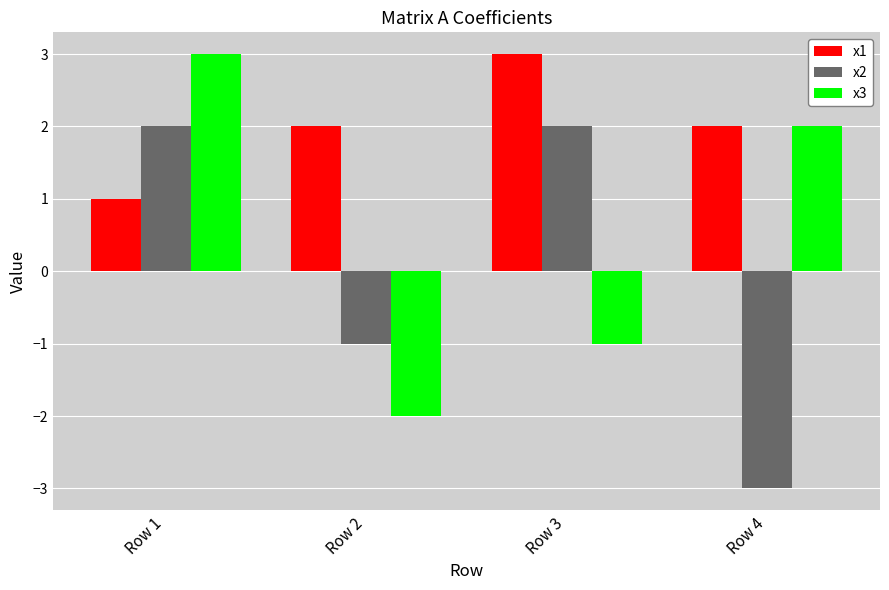

Are the bars horizontal?

No